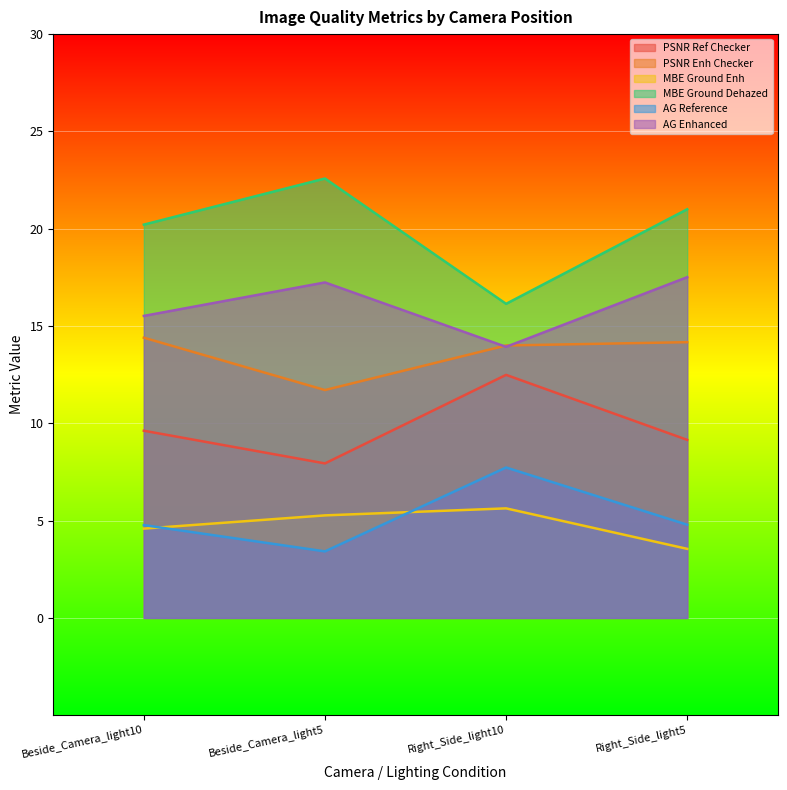

In AG Reference, how many points are higher than both neighbors (excluding endpoints)?

1